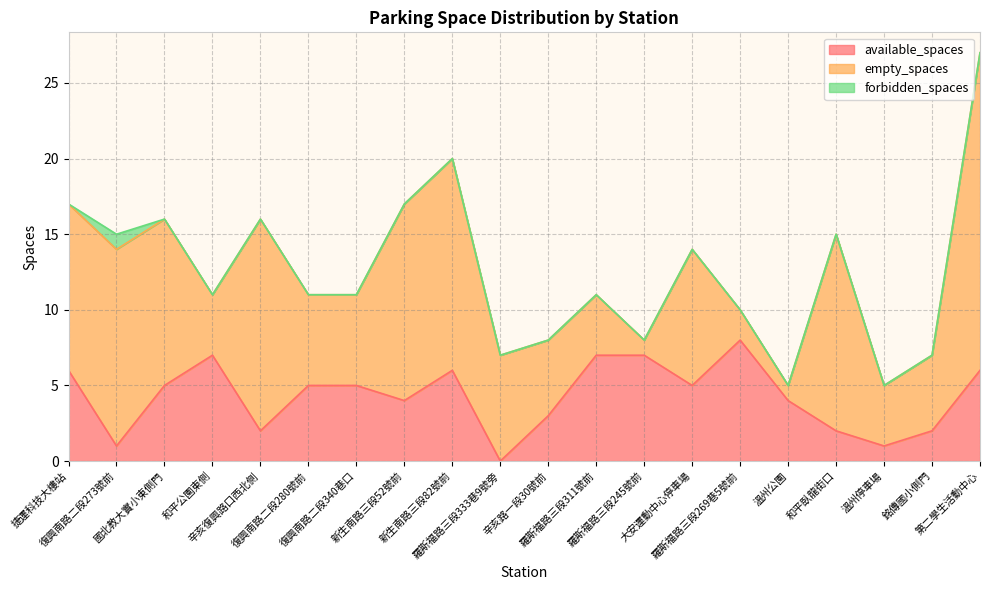

True or false: forbidden_spaces and available_spaces cross at least once.

False